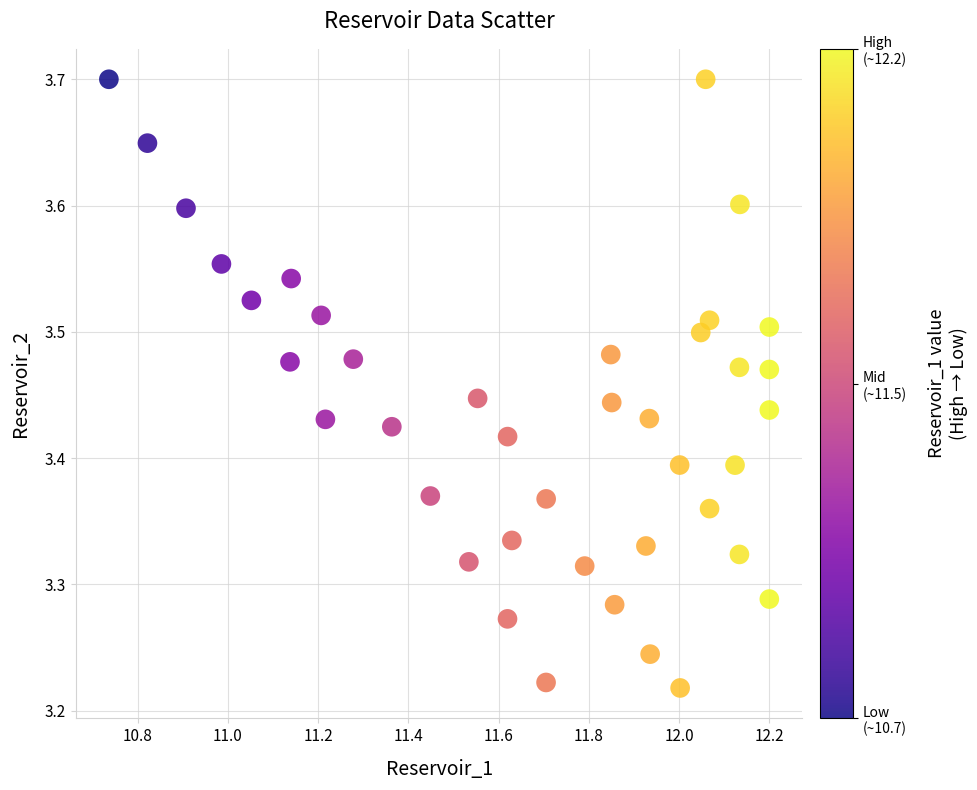

What is the range of Y values (max minus min)?

0.5